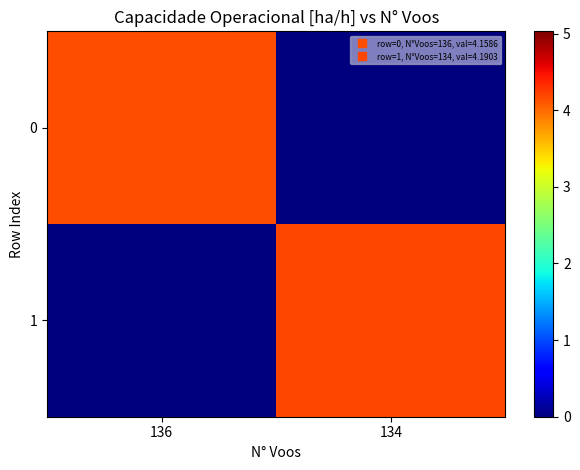

What is the maximum value shown in the chart?

4.2